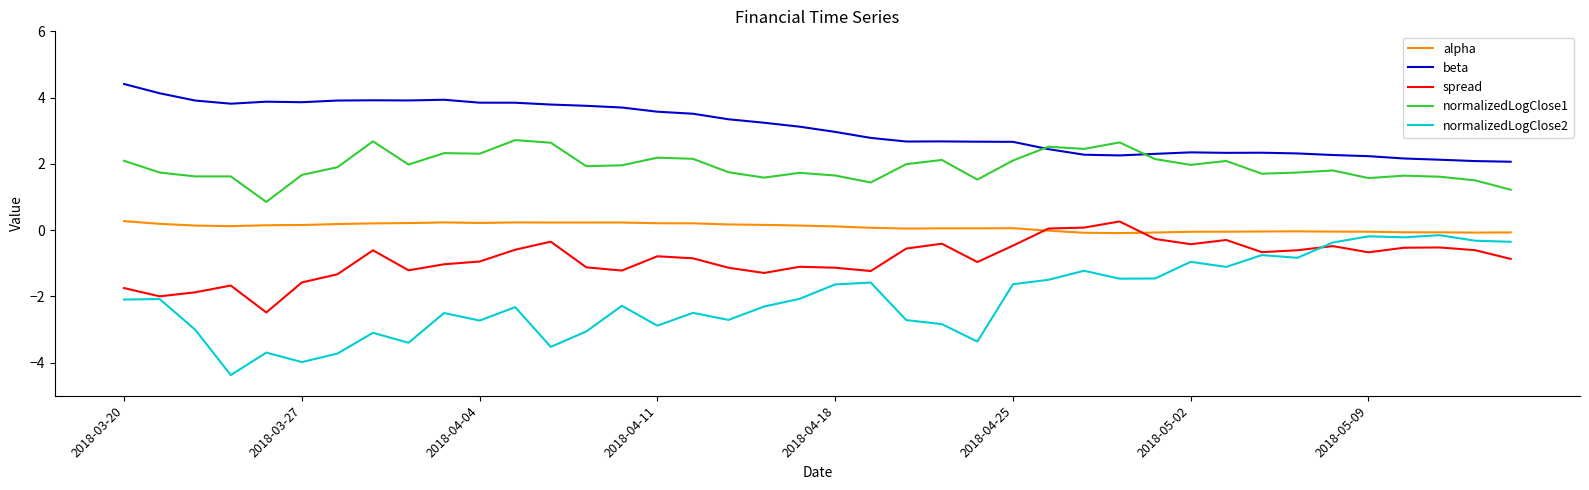

What is the minimum value for normalizedLogClose2?

-4.4